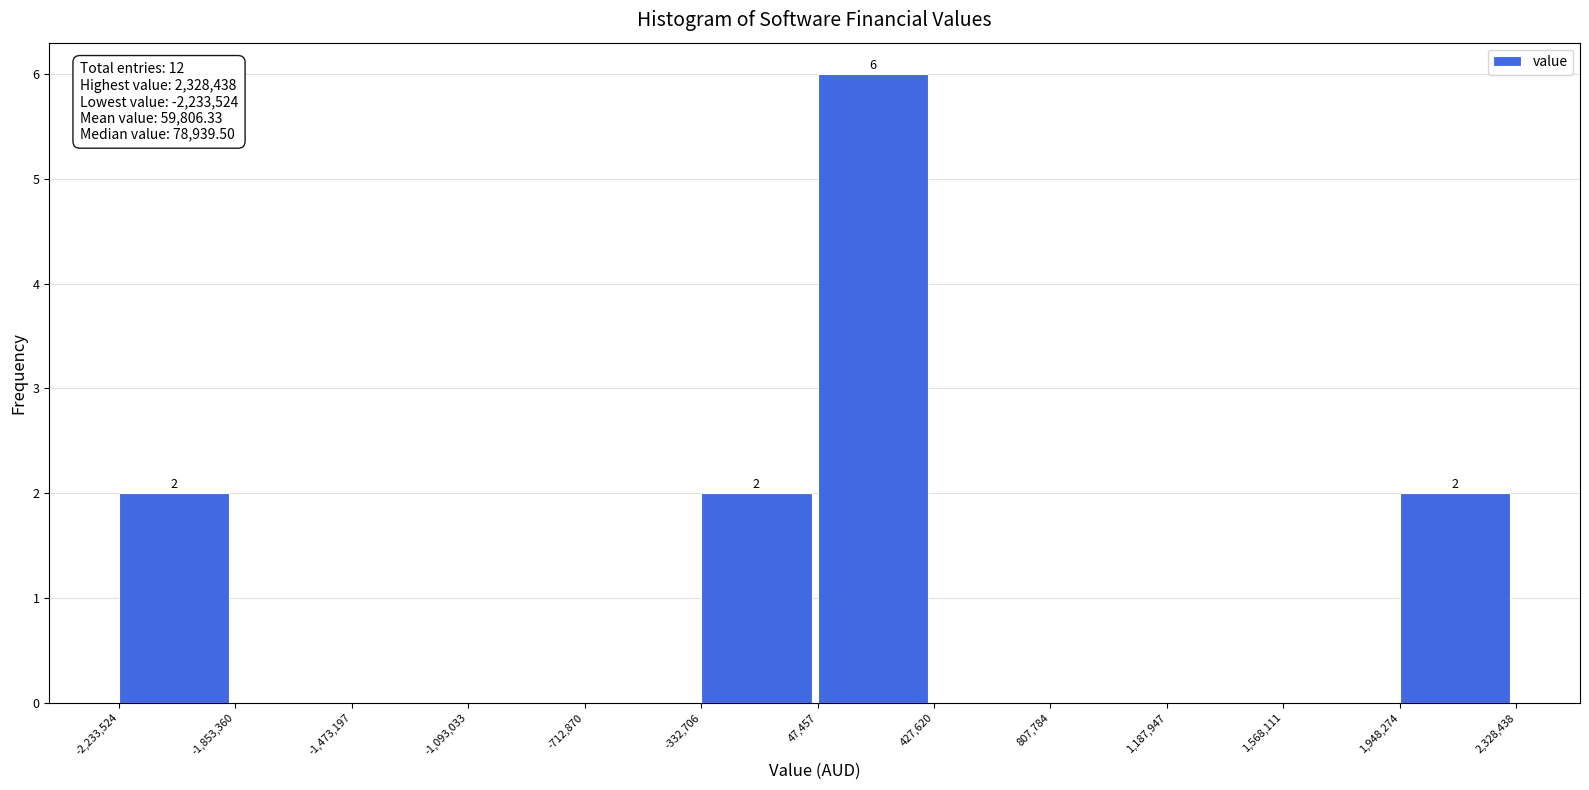

Which range on the x-axis has the tallest bar?

47,457 to 427,620